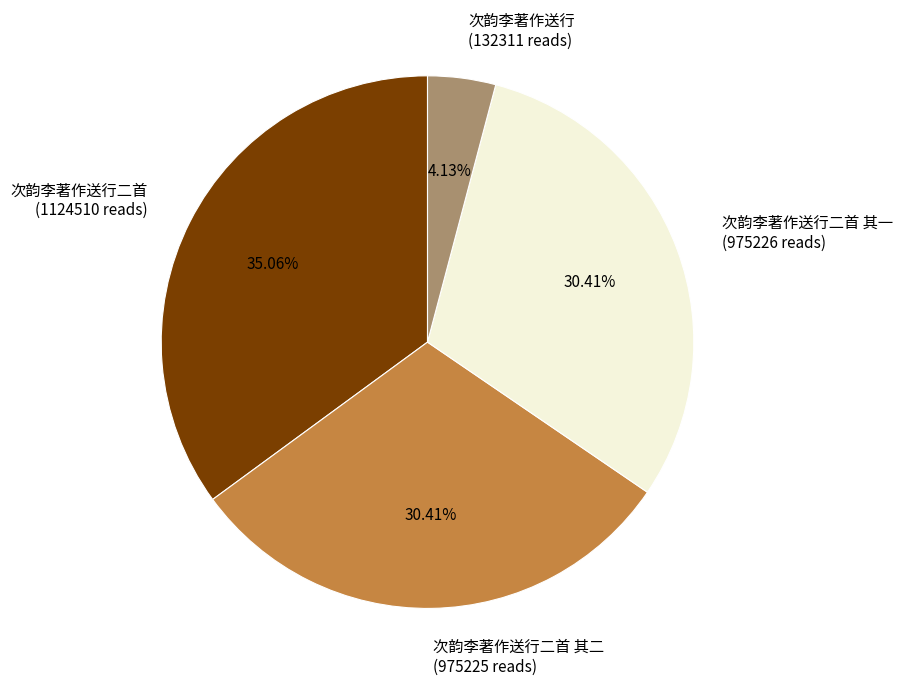

Which slice is the largest?

次韵李著作送行二首 (1124510 reads)